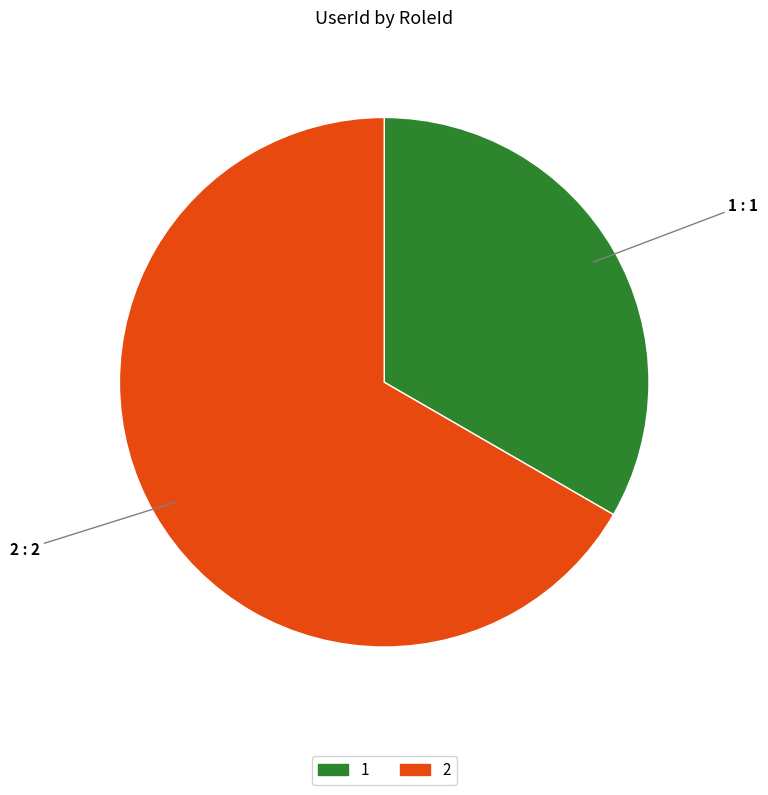

Which slice represents more than half of the pie?

2